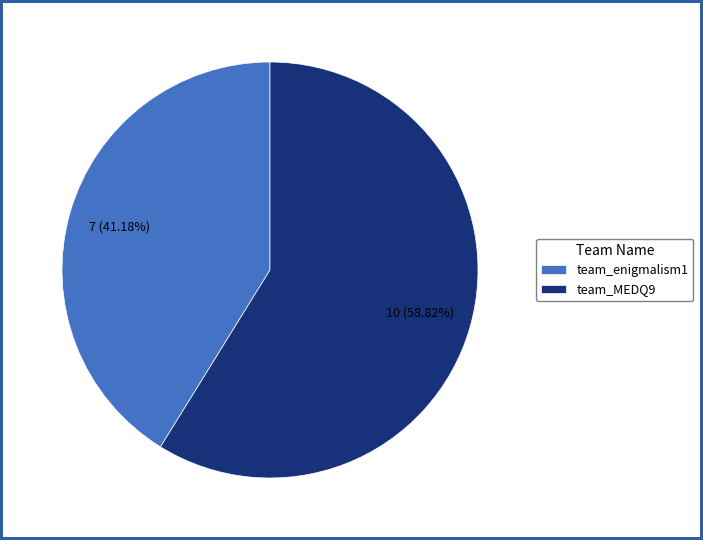

Is the sum of team_MEDQ9 and team_enigmalism1 greater than half?

Yes